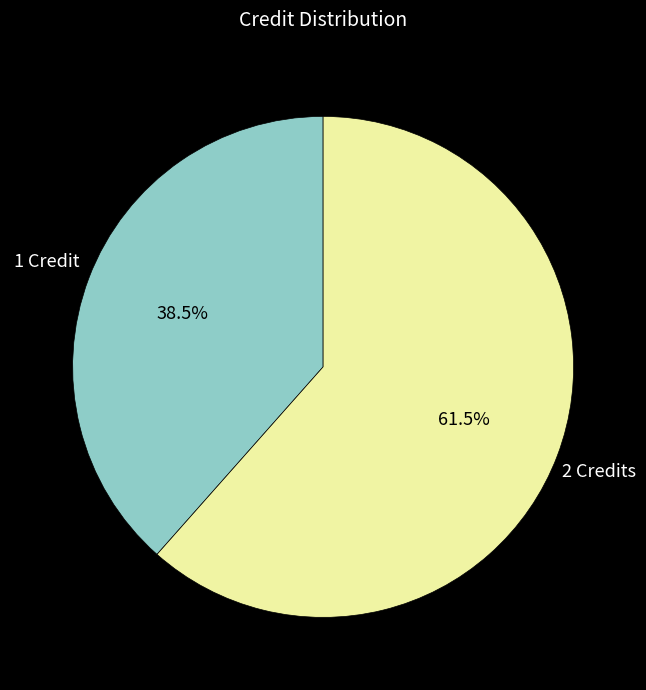

Approximately how many times larger is the value at 2 Credits compared to 1 Credit?

1.6